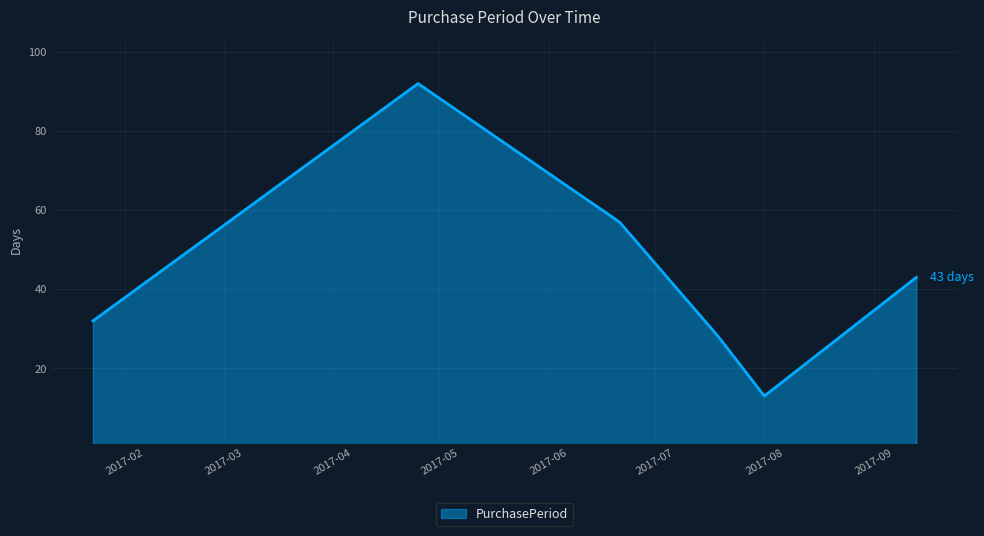

What is the sum of all values?

265